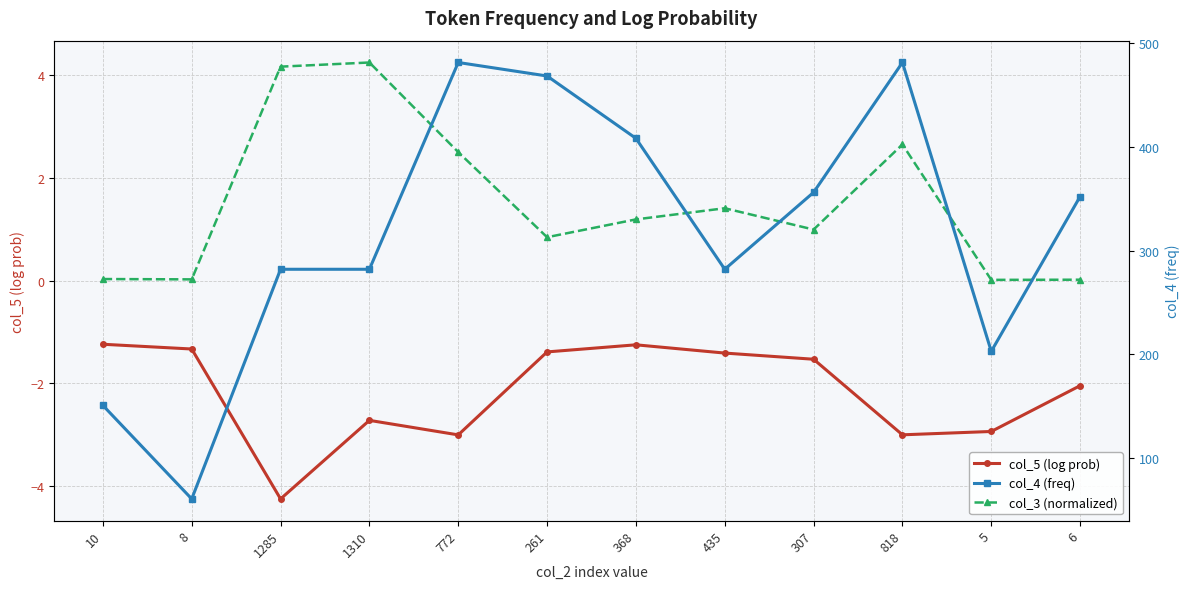

True or false: col_3 (normalized) and col_4 (freq) intersect in this chart.

False